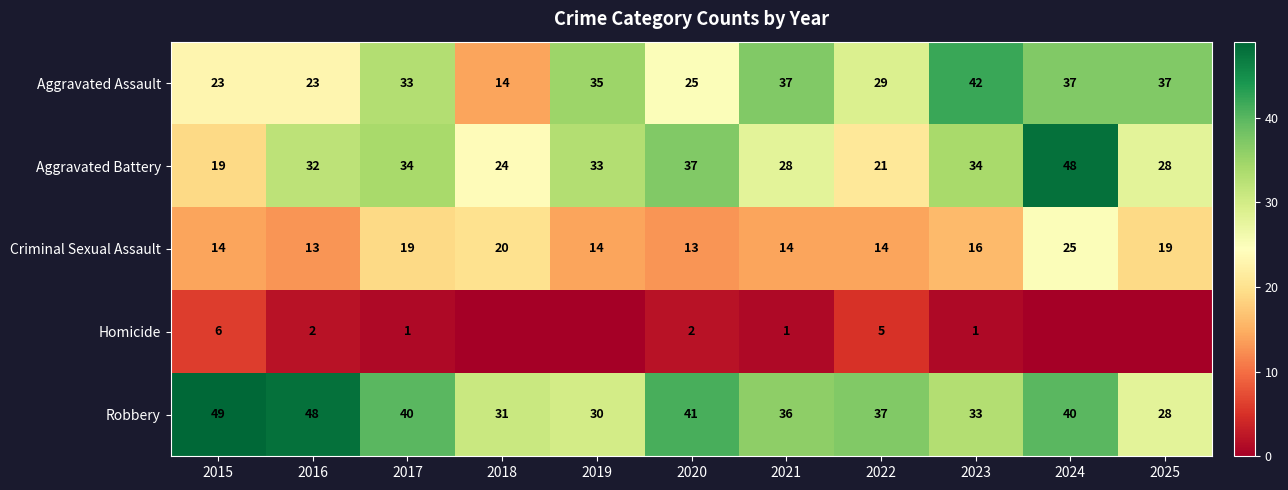

Count the number of data series in this chart.

5